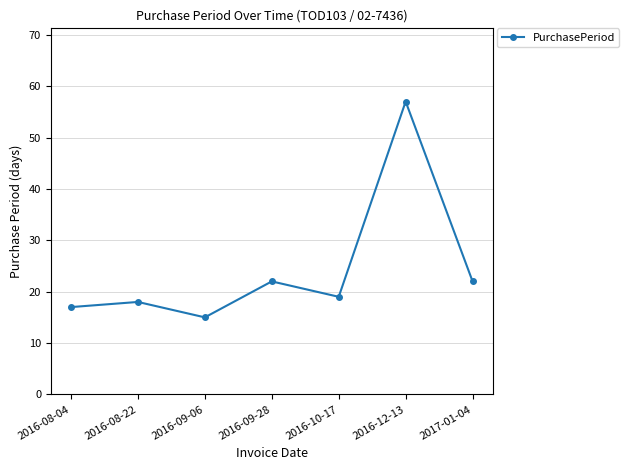

What is the change in value from 2016-08-22 to 2017-01-04?

+4